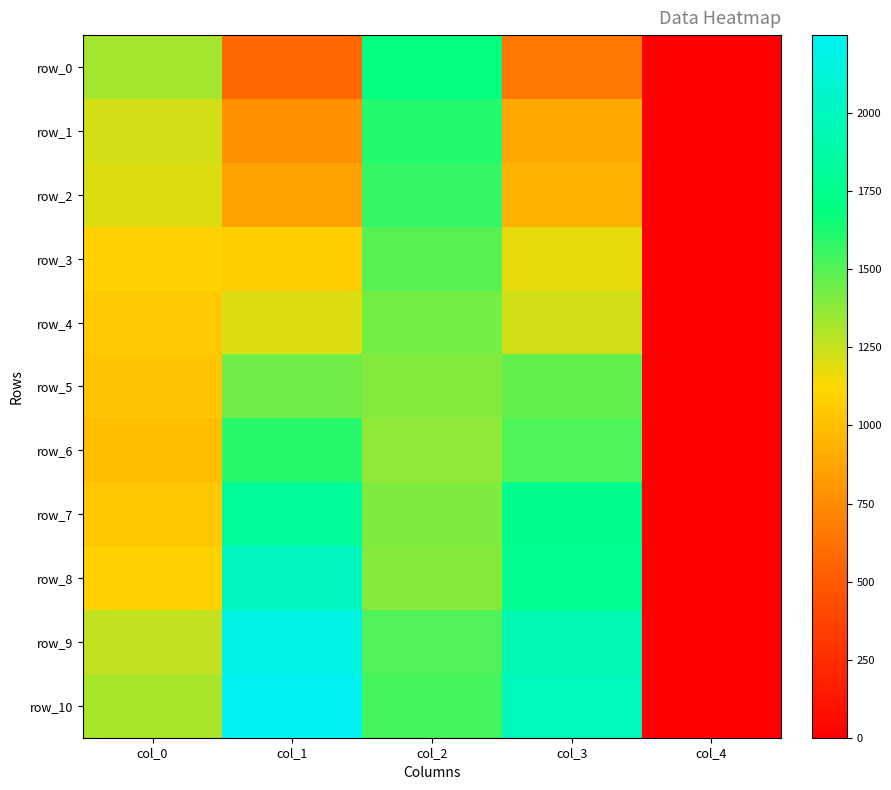

Where is row_0 nearest to the value 838?

col_3